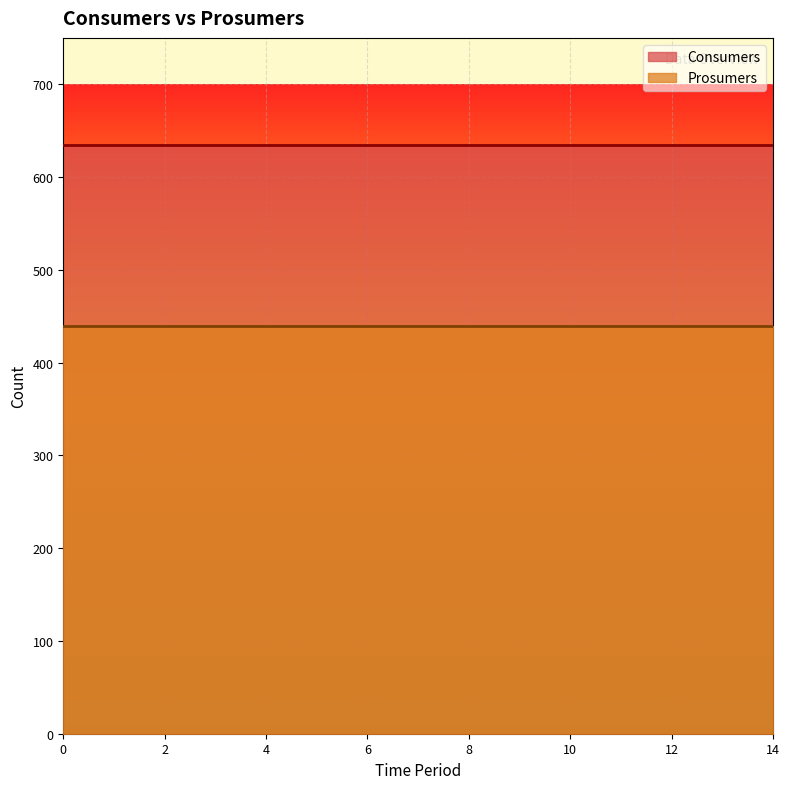

Read the Prosumers value at 9.

440